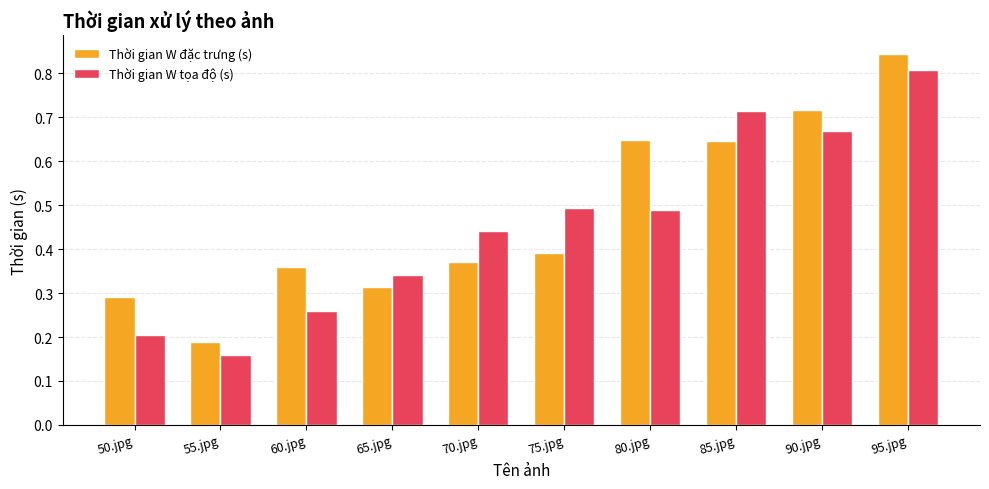

What is the label of the 9th bar from the left?

90.jpg